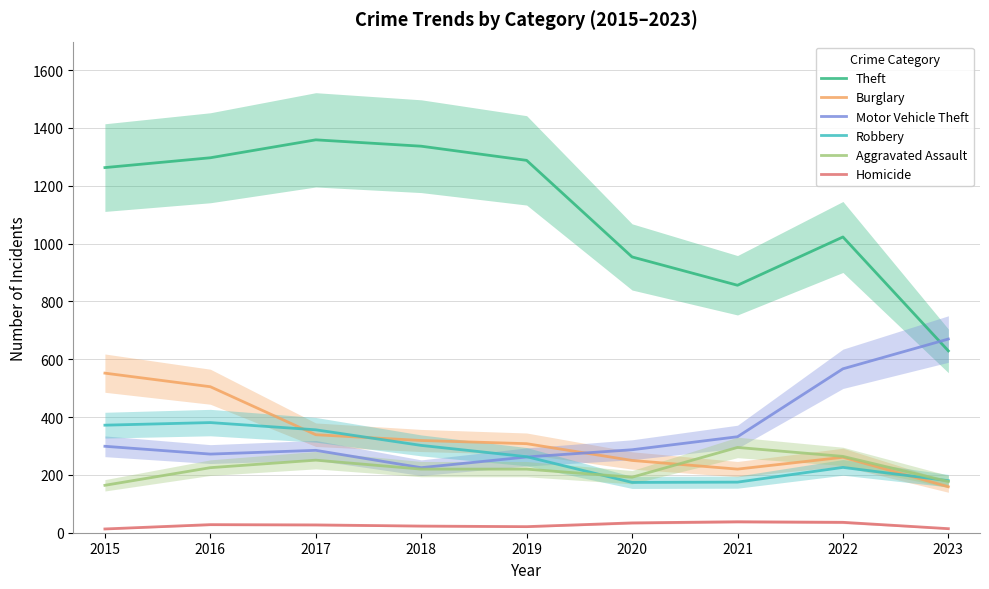

What is the value of the Theft point at the 7th from the left?

856